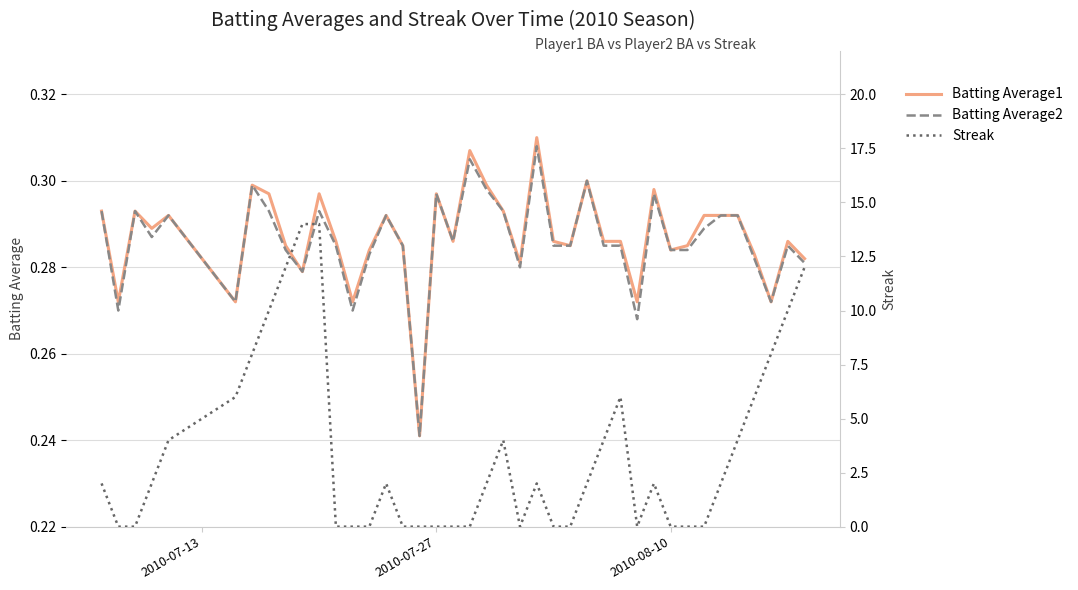

Reading right to left, what are all the values shown in this chart?

Batting Average1: 0.3	0.3	0.3	0.3	0.3	0.3	0.3	0.3	0.3	0.3	0.3	0.3	0.3	0.3	0.3	0.3	0.3	0.3	0.3	0.3	0.3	0.3	0.3	0.2	0.3	0.3	0.3	0.3	0.3	0.3	0.3	0.3	0.3	0.3	0.3	0.3	0.3	0.3	0.3	0.3
Batting Average2: 0.3	0.3	0.3	0.3	0.3	0.3	0.3	0.3	0.3	0.3	0.3	0.3	0.3	0.3	0.3	0.3	0.3	0.3	0.3	0.3	0.3	0.3	0.3	0.2	0.3	0.3	0.3	0.3	0.3	0.3	0.3	0.3	0.3	0.3	0.3	0.3	0.3	0.3	0.3	0.3
Streak: 12.0	10.0	8.0	6.0	4.0	2.0	0.0	0.0	0.0	2.0	0.0	6.0	4.0	2.0	0.0	0.0	2.0	0.0	4.0	2.0	0.0	0.0	0.0	0.0	0.0	2.0	0.0	0.0	0.0	14.0	14.0	12.0	10.0	8.0	6.0	4.0	2.0	0.0	0.0	2.0